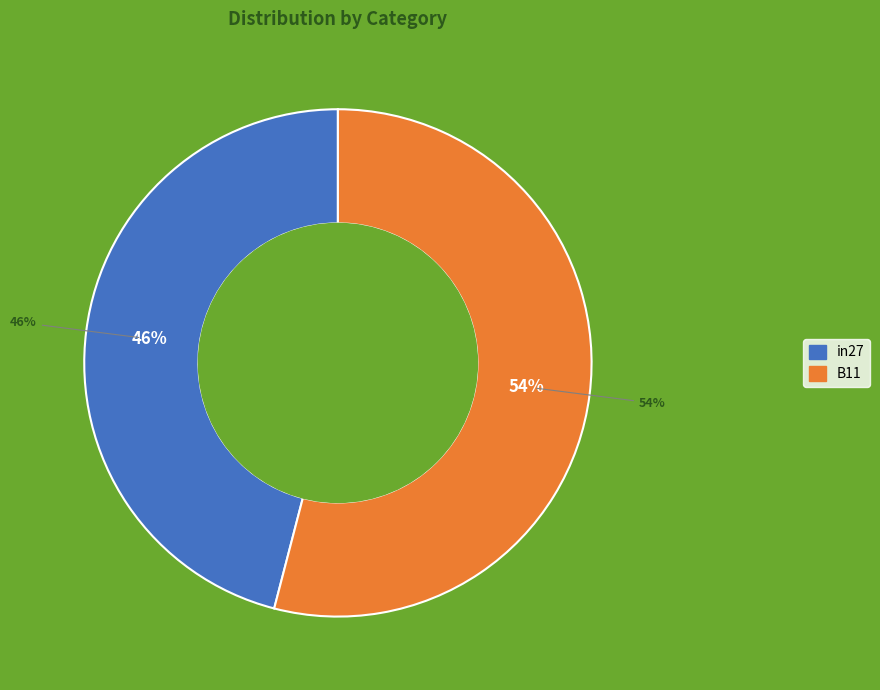

To the nearest percent, what is the difference between the largest and smallest slice percentages?

8%